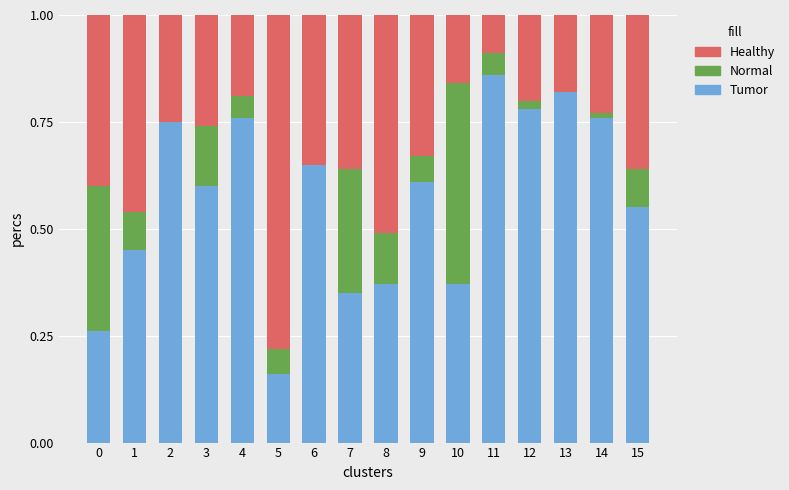

Which category has the highest value in the Tumor series?

11